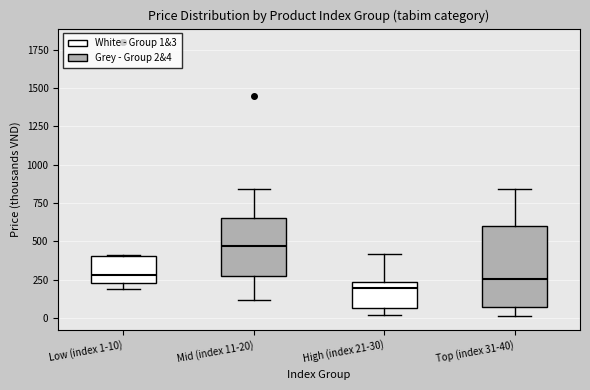

Where is the lower edge of the box for High (index 21-30) on the y-axis? The values are not printed on the chart, so give them approximately, as read against the axis.

50